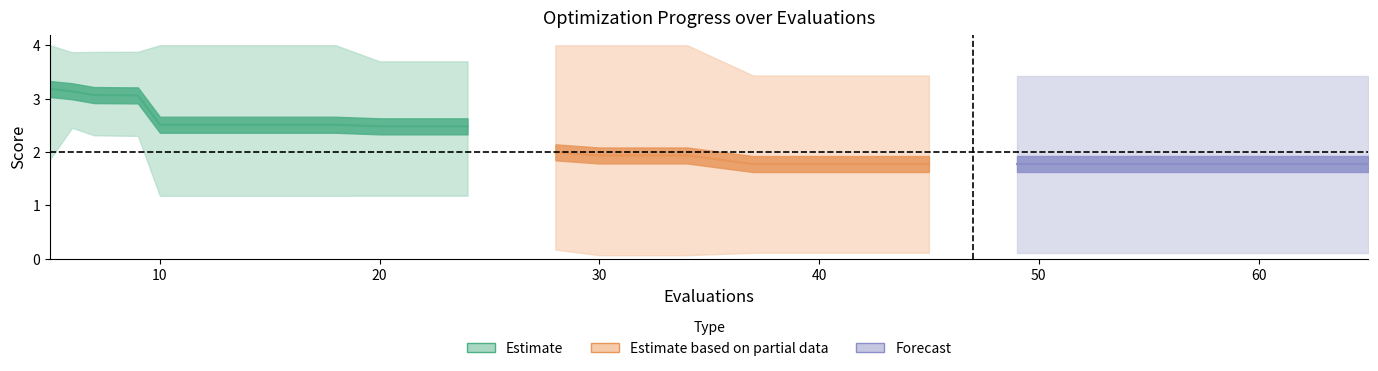

Is this an area chart (filled region under the line)?

No